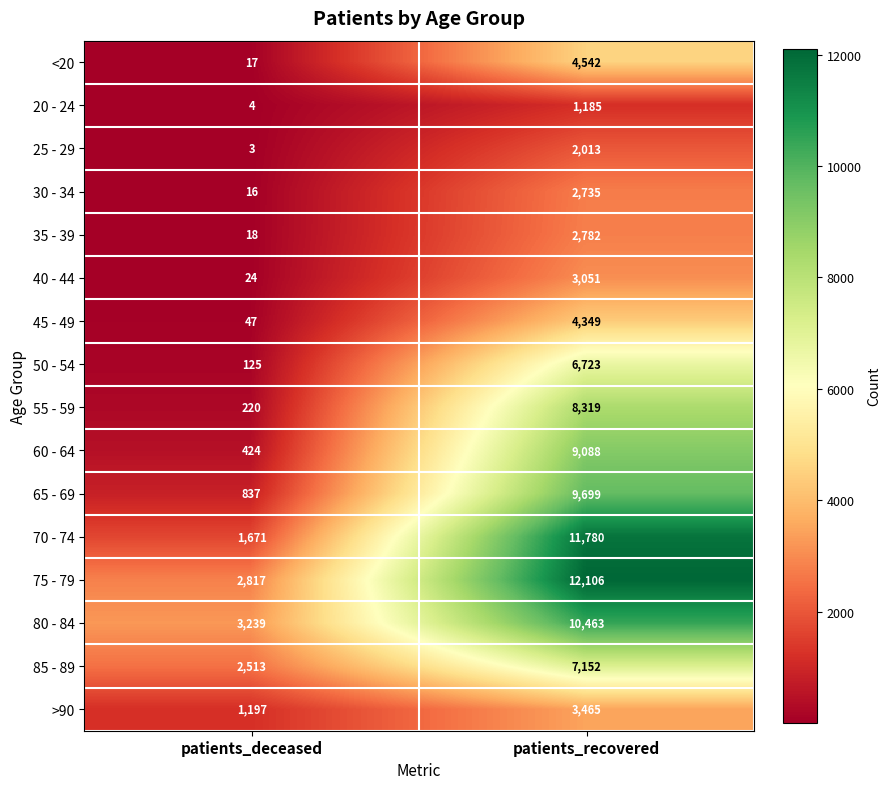

What is the total value across all series at patients_deceased?

13172